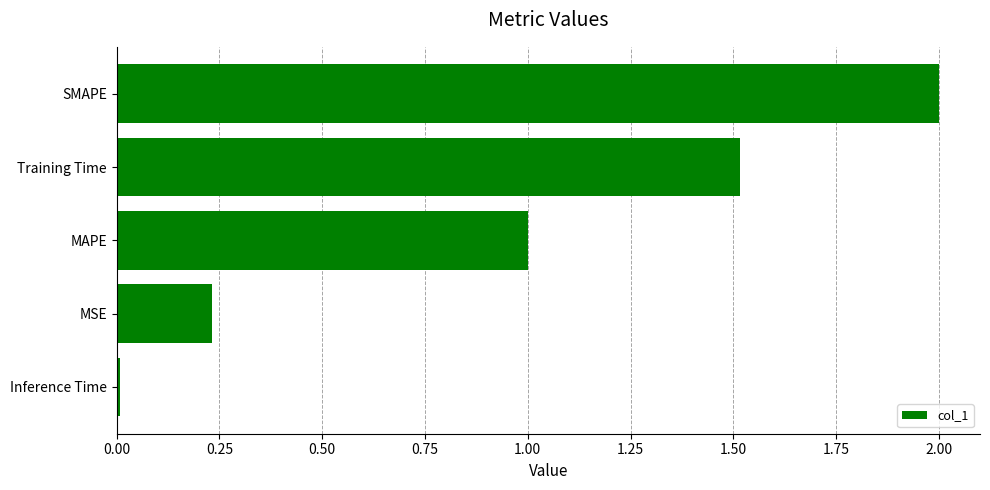

What is the sum of all values?

4.8